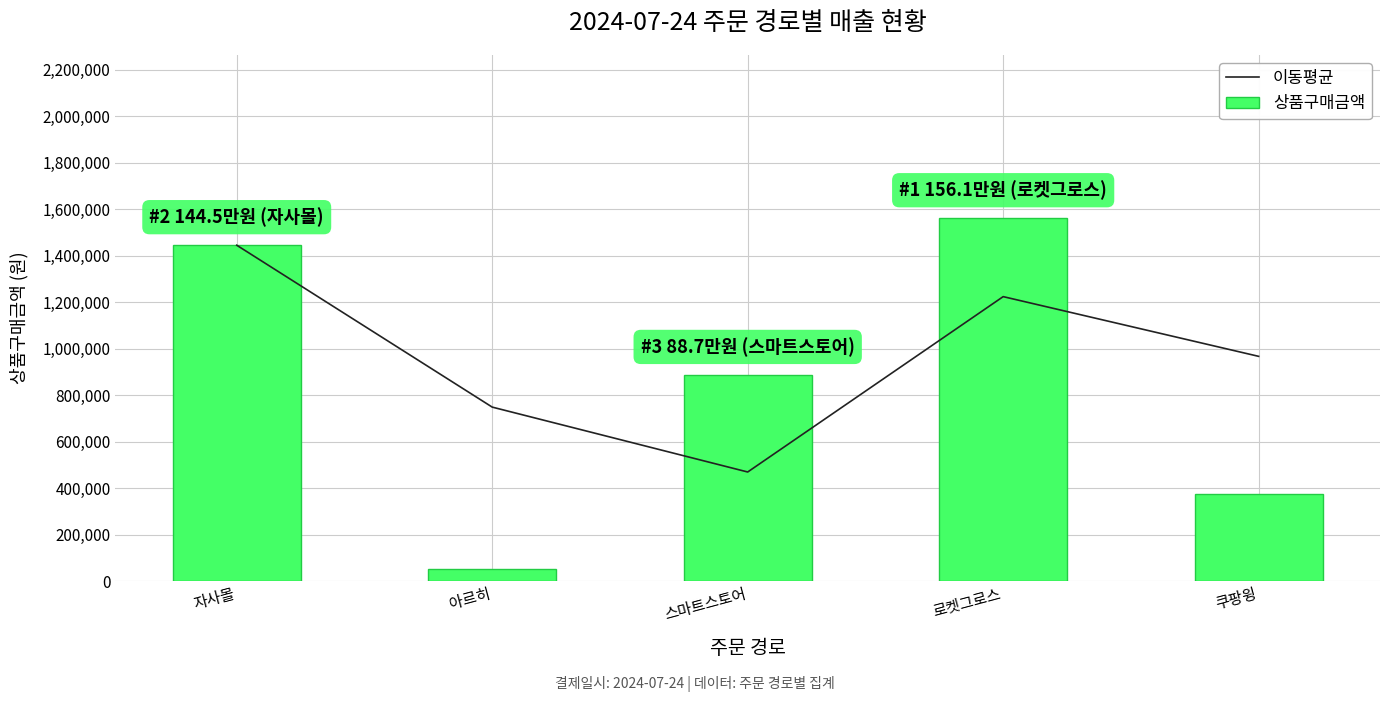

The value of 상품구매금액 at 자사몰 is 1936250. True or false?

False